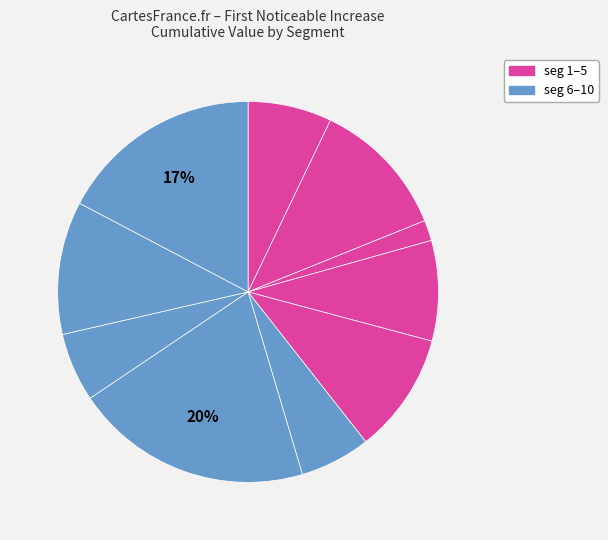

How many segments does this pie chart have?

10